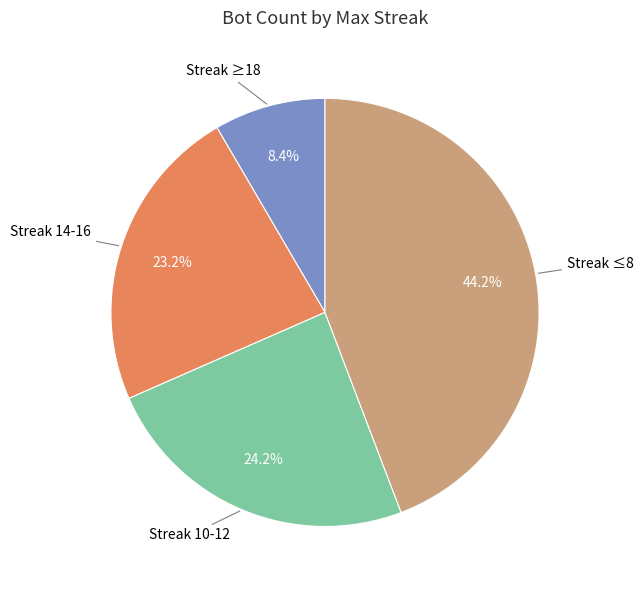

Does any single category account for the majority?

No